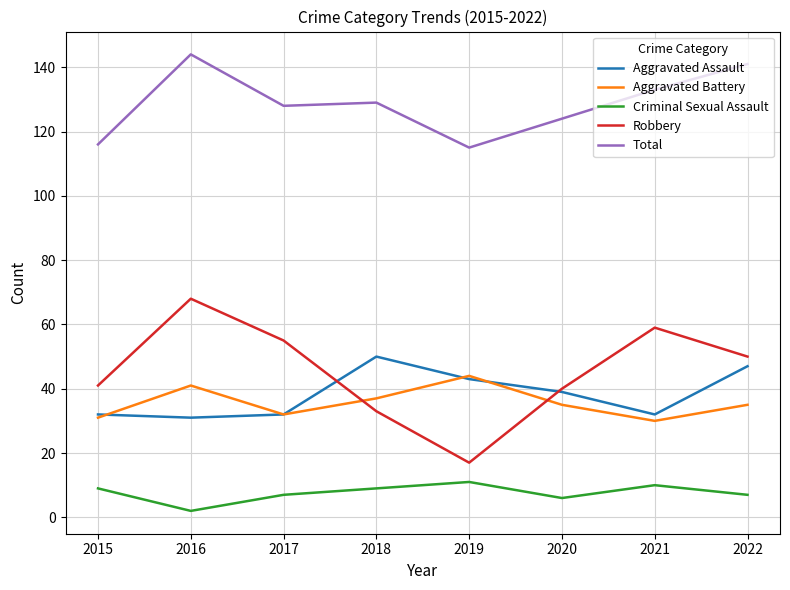

What is the greatest value displayed?

144